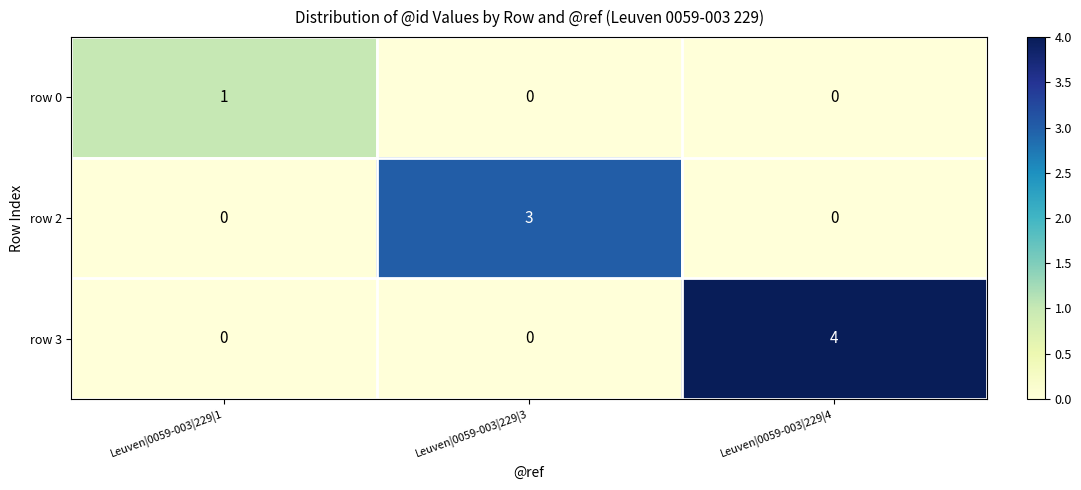

Rank the series by their maximum value, from highest to lowest.

row 3, row 2, row 0